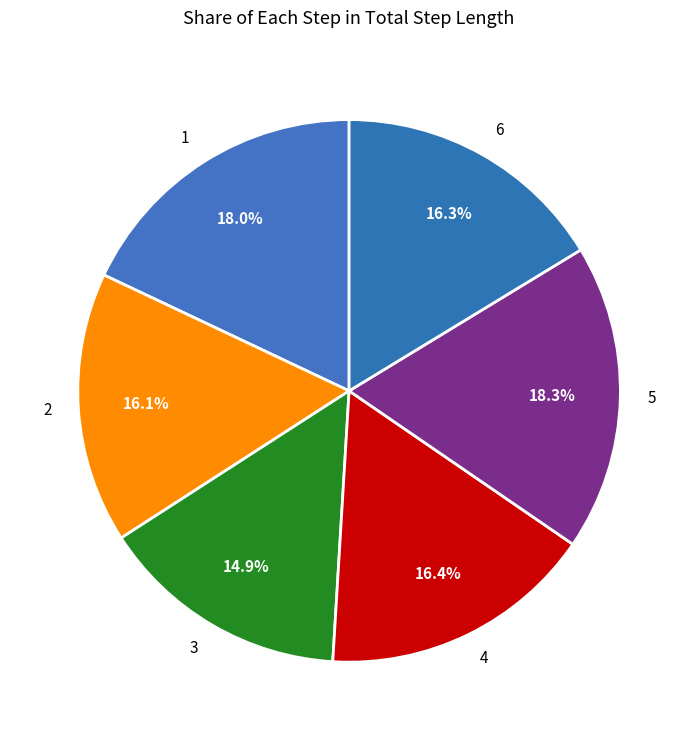

Between 3 and 4, which is larger?

4